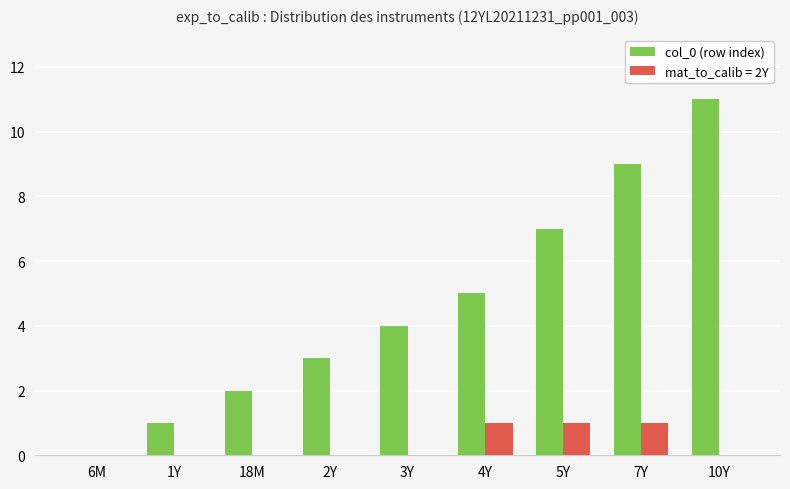

Which series changed the most between 1Y and 2Y?

col_0 (row index)